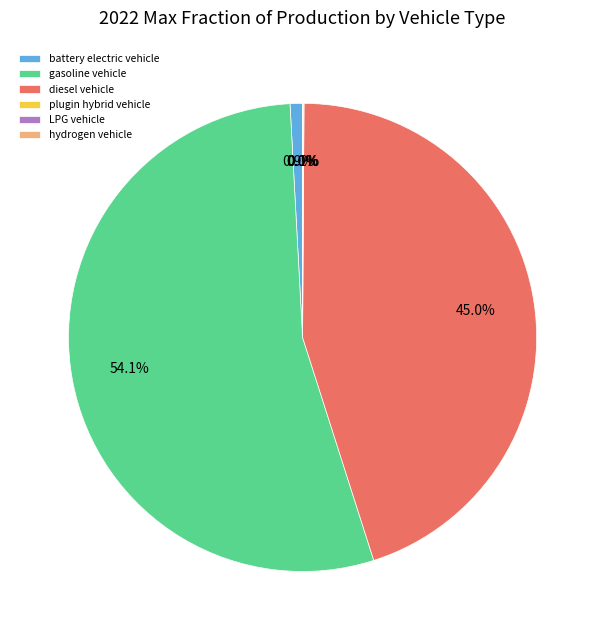

Does any single category account for the majority?

Yes